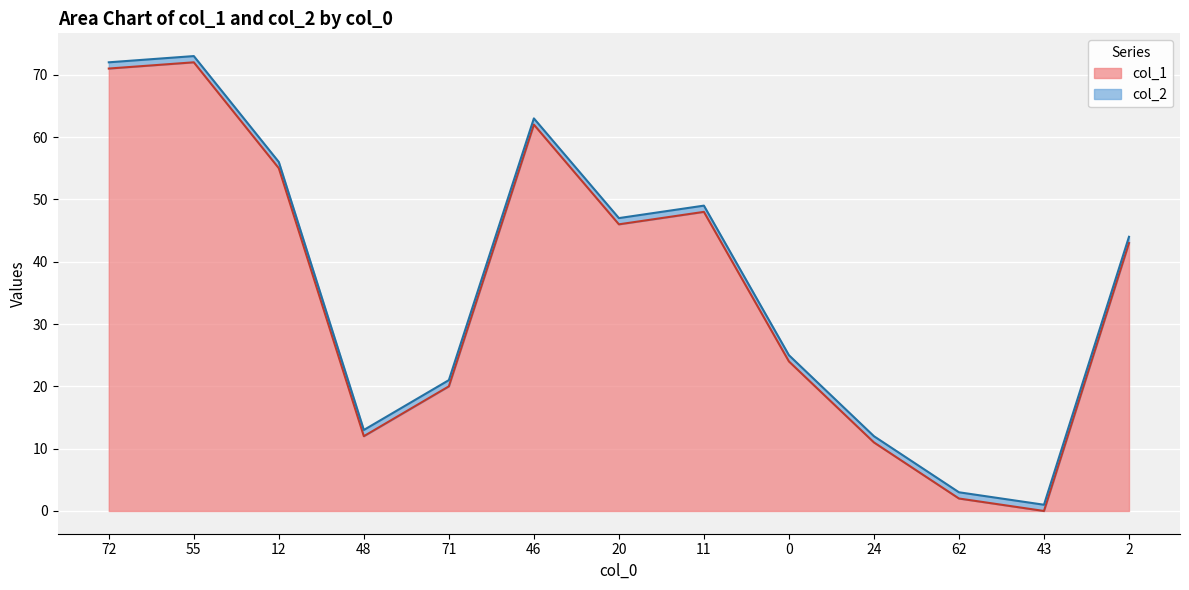

What is the sum of all values?

466